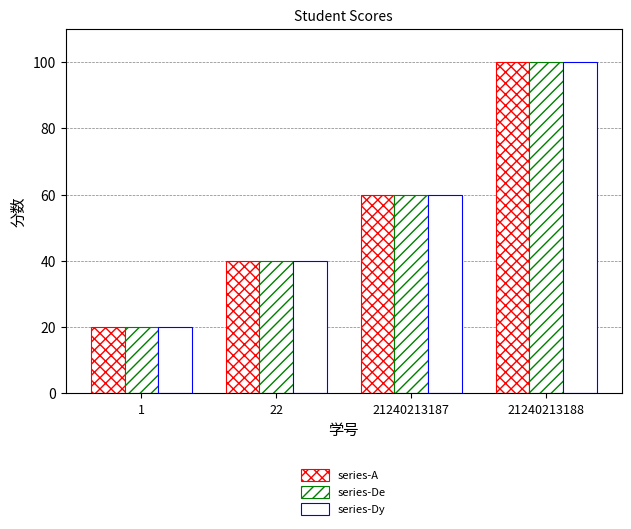

True or false: series-A has a value of 40 at 22.

True